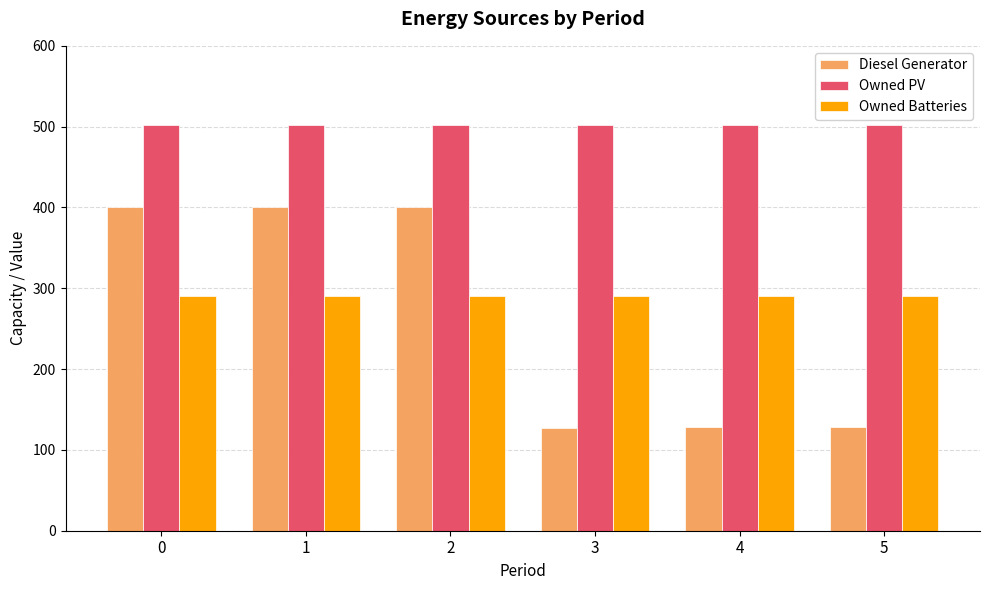

Which series changed the most between 2 and 5?

Diesel Generator